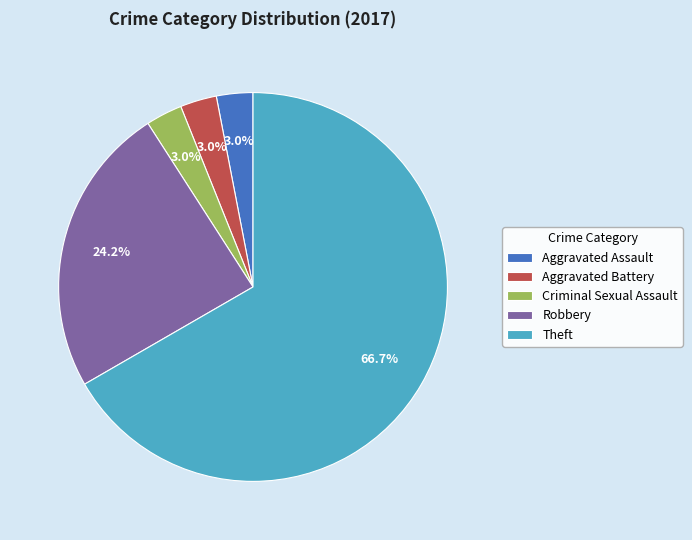

Is it true that Robbery is 24% of the pie?

True